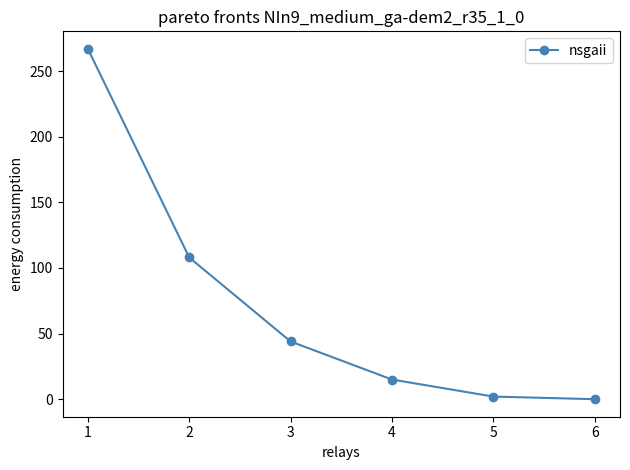

Read the value at 1, to the nearest 5.

265